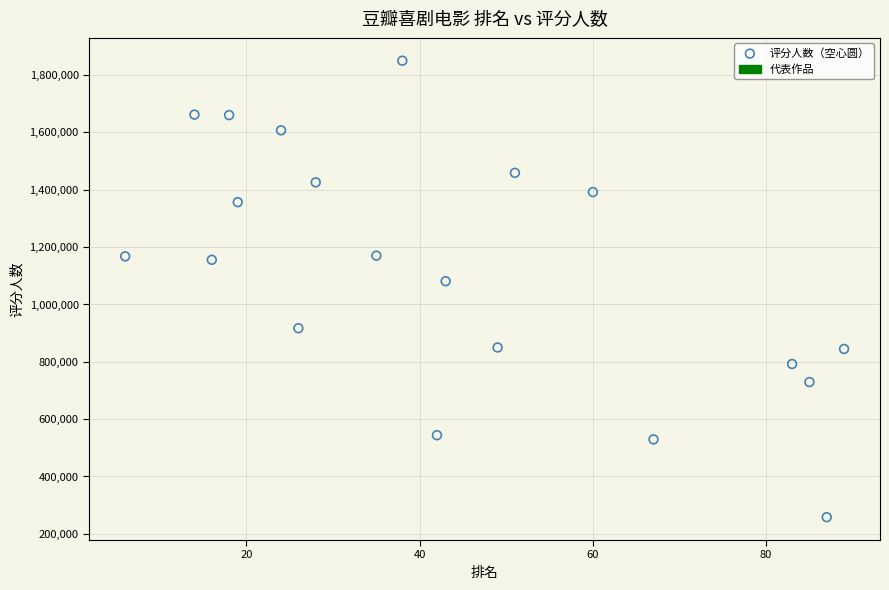

What is the range of X values (max minus min)?

83